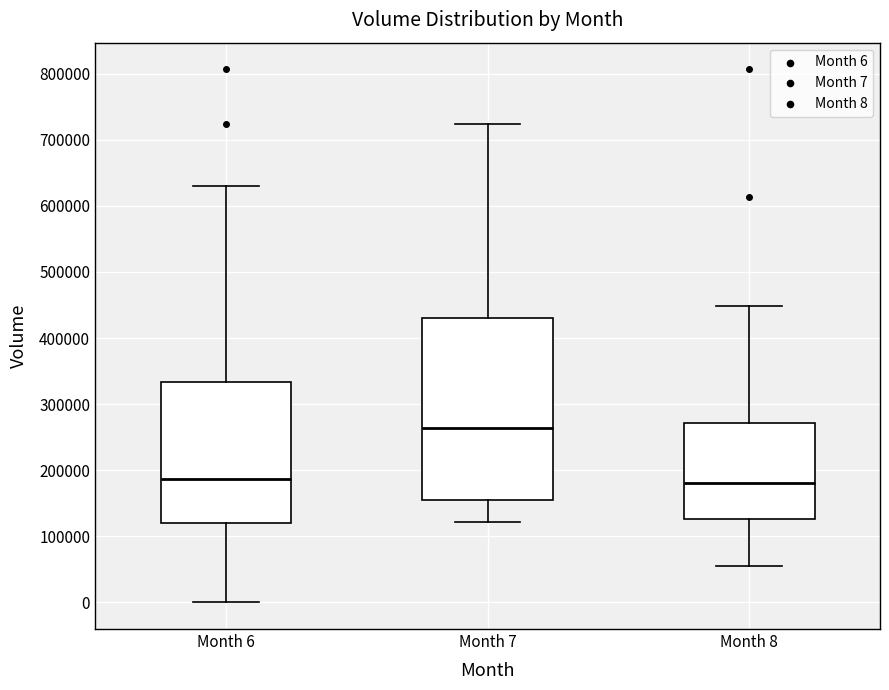

Where does the lower whisker of the box for Month 8 end on the y-axis? The values are not printed on the chart, so give them approximately, as read against the axis.

50000